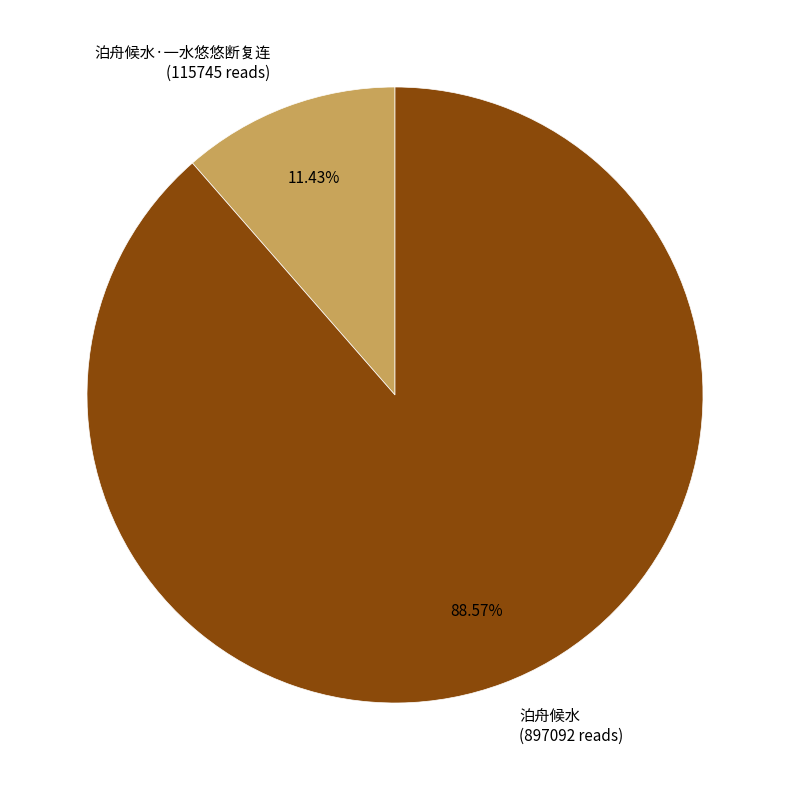

Does any single category account for the majority?

Yes